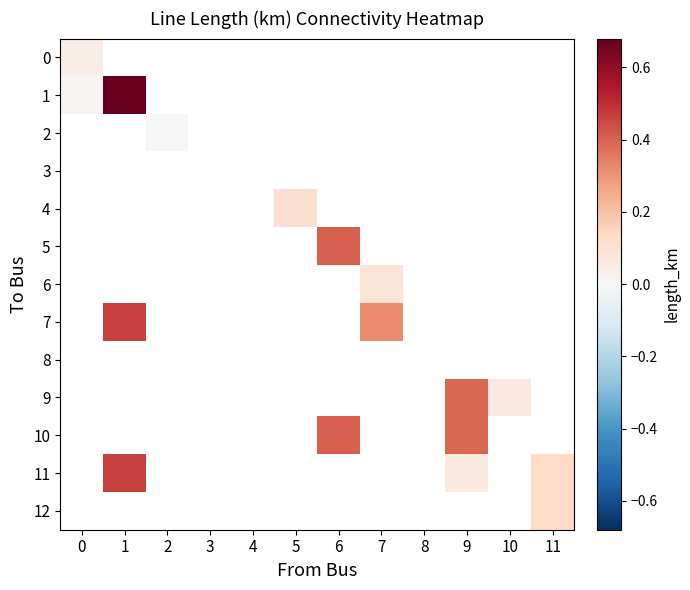

Between 5 and 9, which is larger?

9